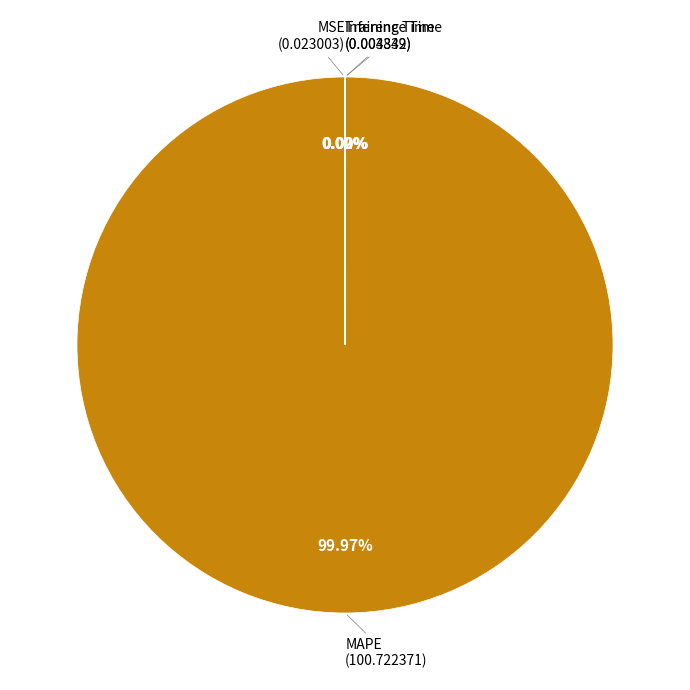

What is the smallest slice in the pie chart?

Inference Time